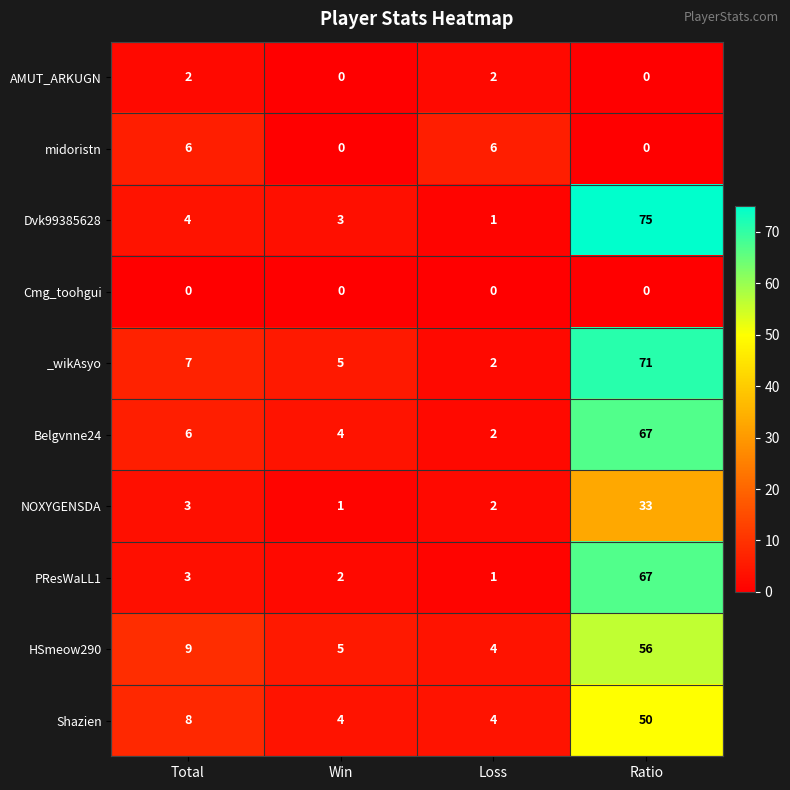

What is the total value across all series at Win?

24